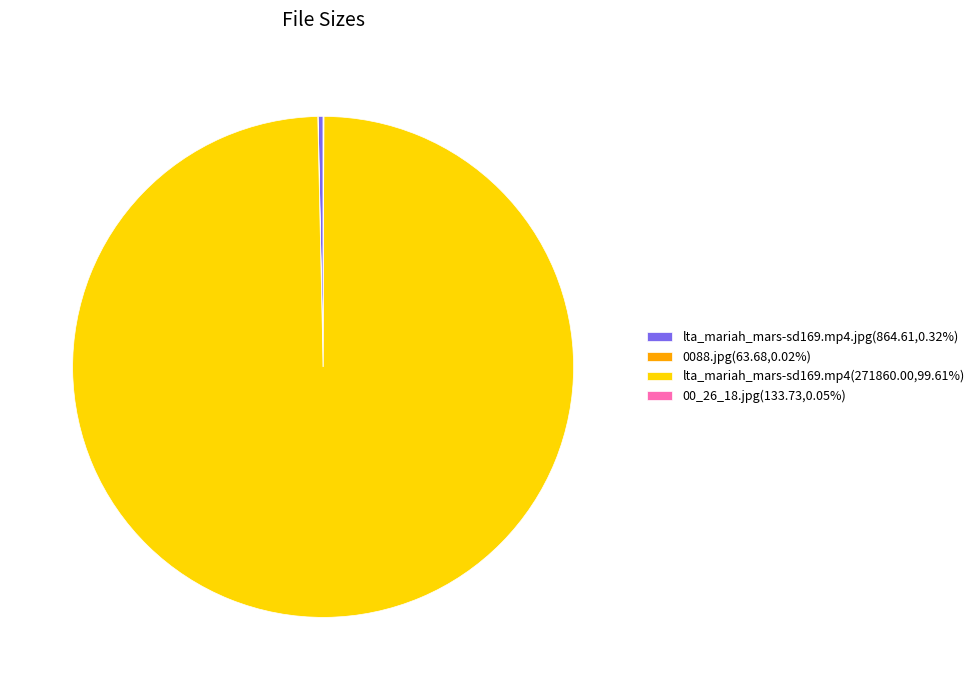

Does any single category account for the majority?

Yes